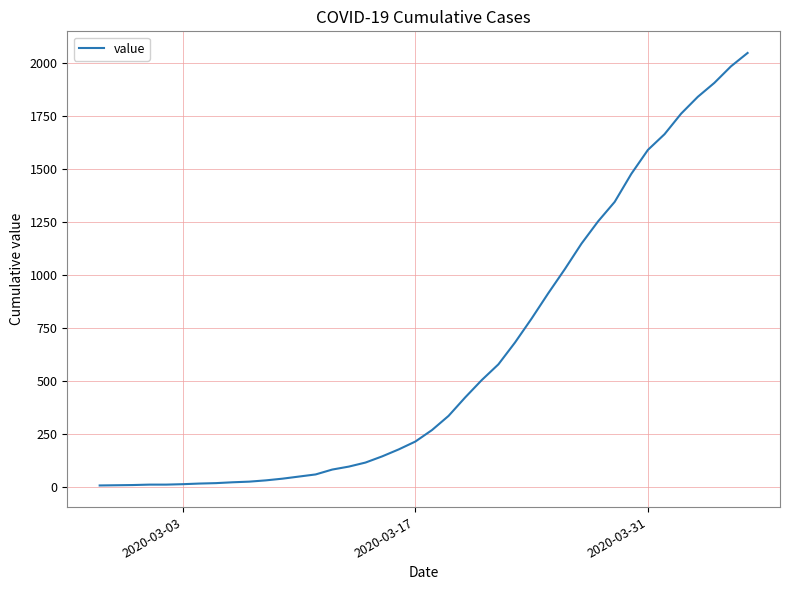

What is the greatest value displayed?

2046